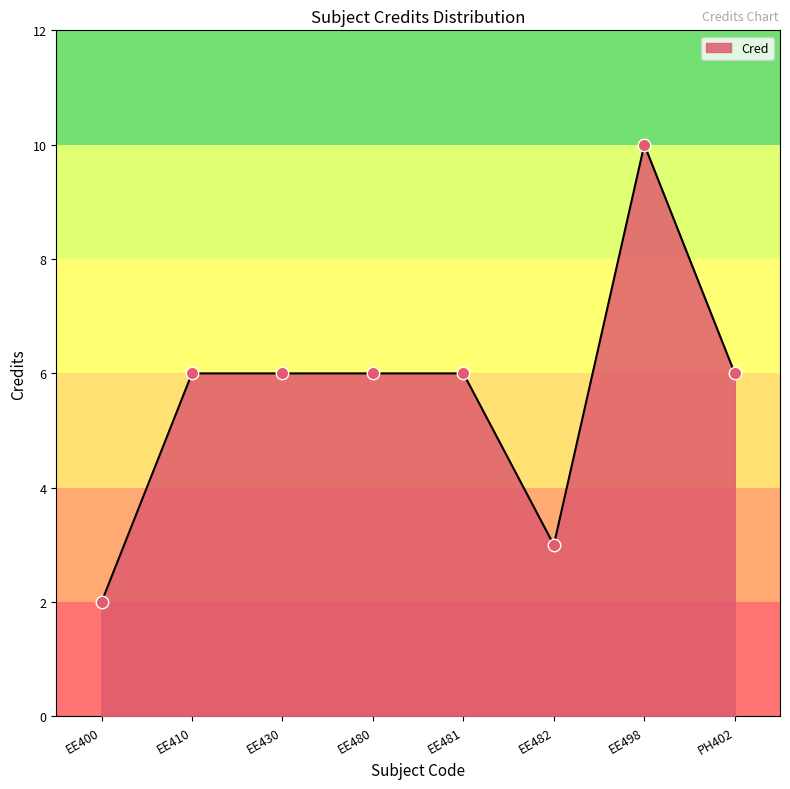

What is the ratio of the value at EE430 to the value at EE480?

1.0